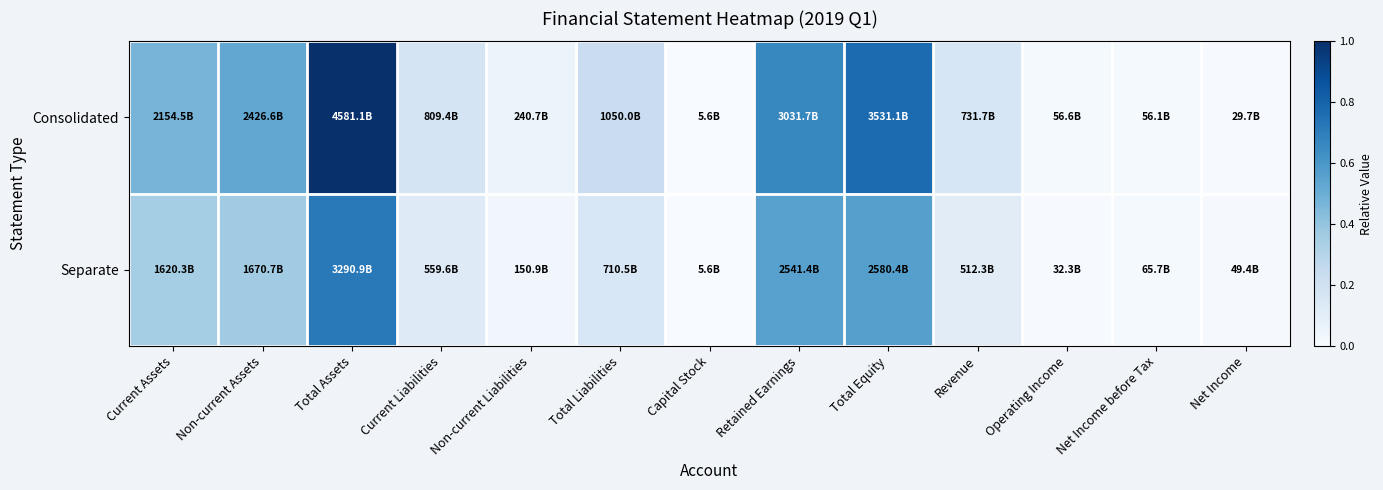

List the series in order of their peak value, lowest first.

Separate, Consolidated